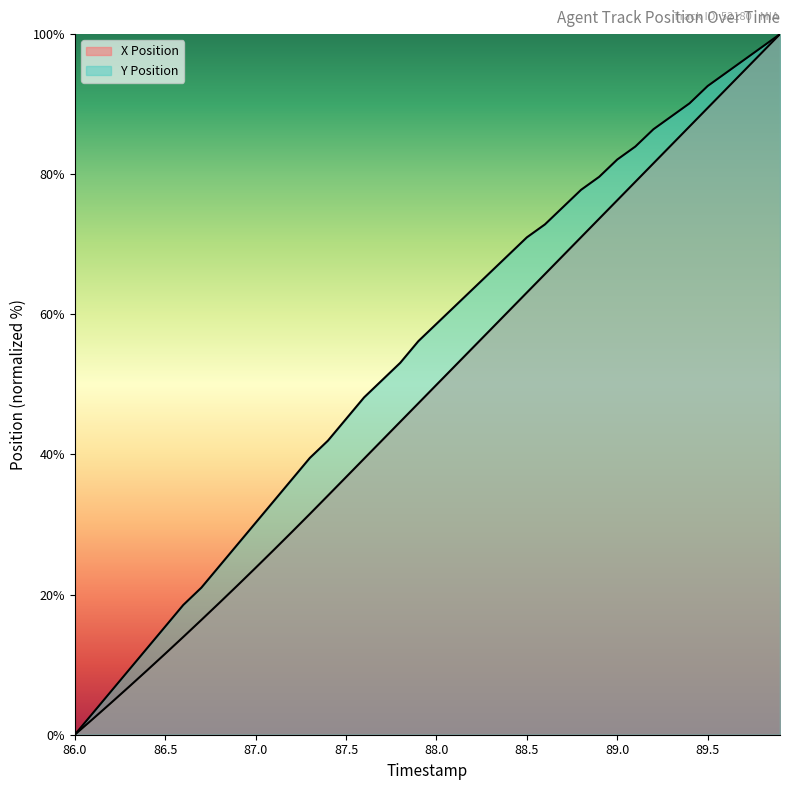

Which has a higher value, 86.9 or 86.7?

86.9